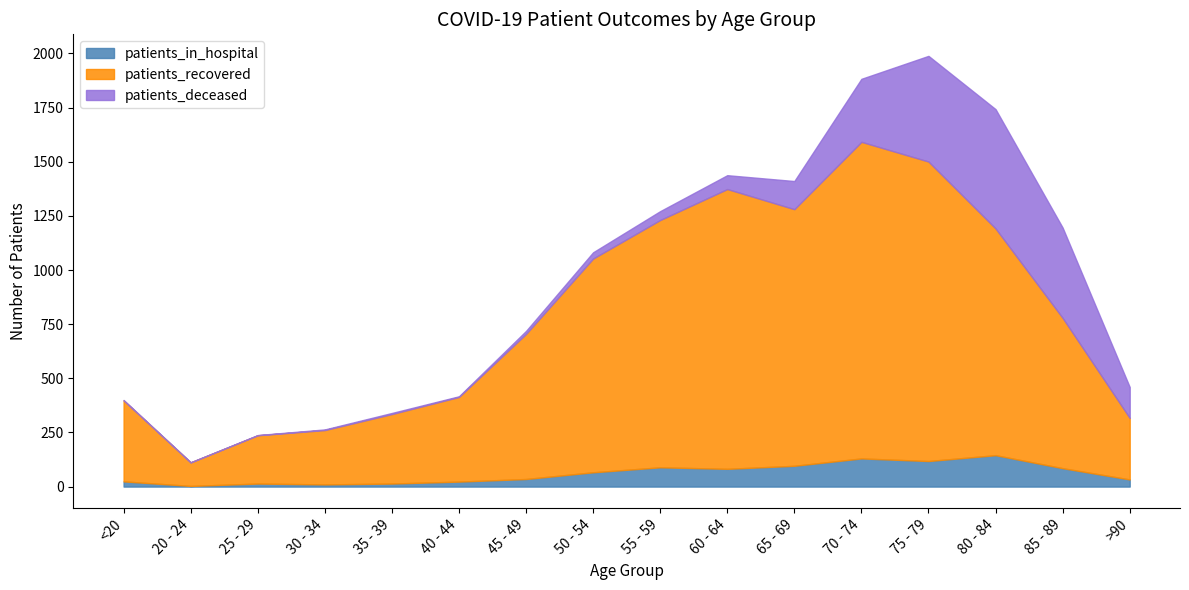

At which label is patients_recovered closest to 785?

85 - 89